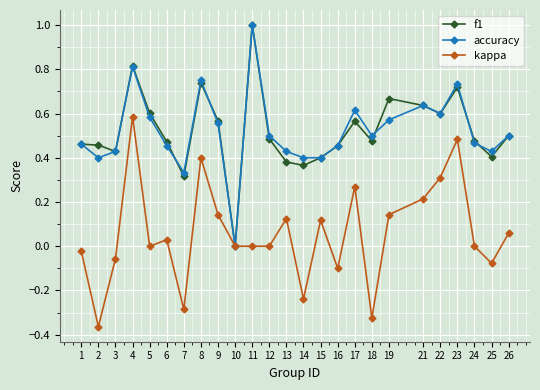

Which category has the highest value in the kappa series?

4